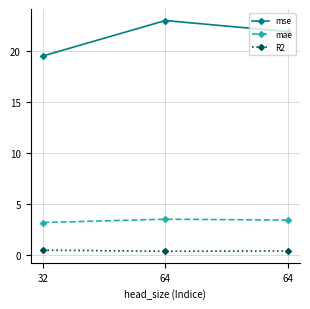

Between 32 and 64, which series saw the biggest shift?

mse